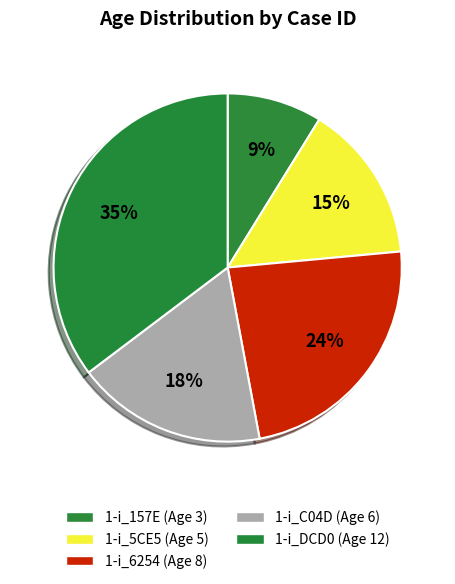

Is there any slice that represents more than half of the pie?

No